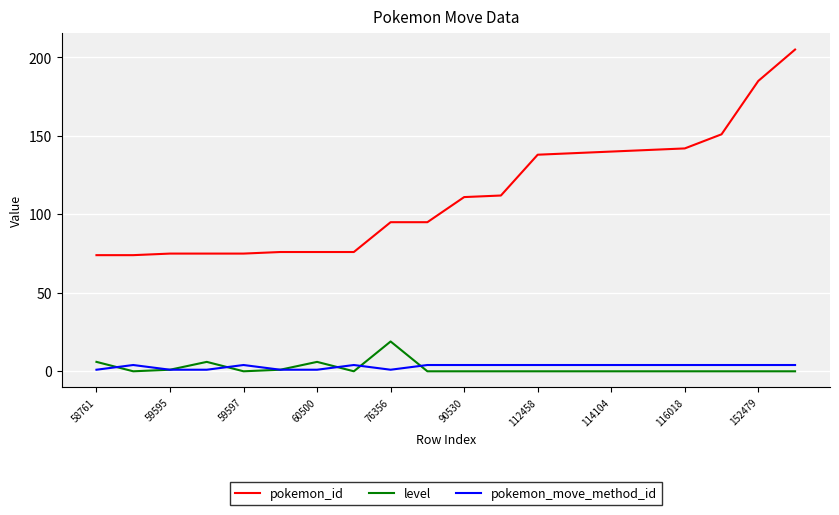

What is the maximum value shown in the chart?

205